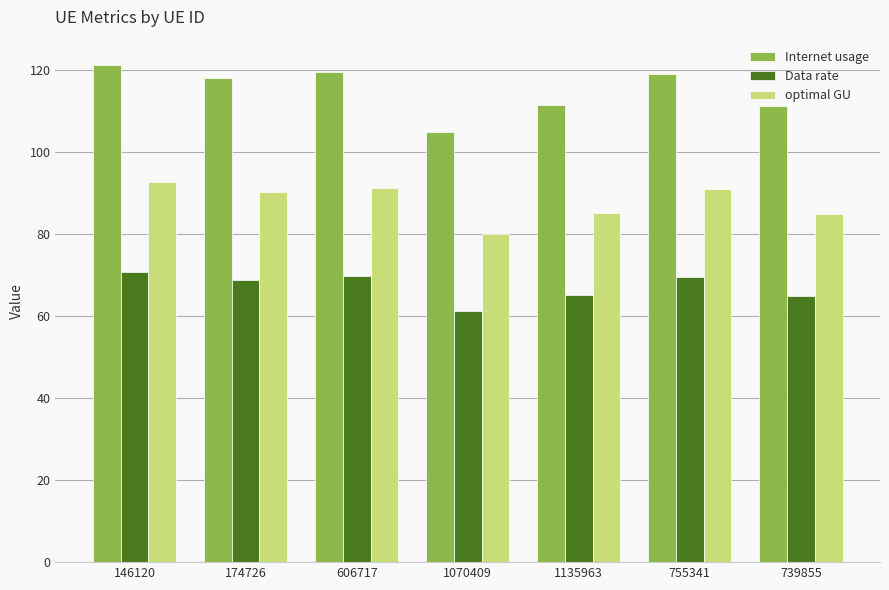

Which category has the highest value across all series?

146120